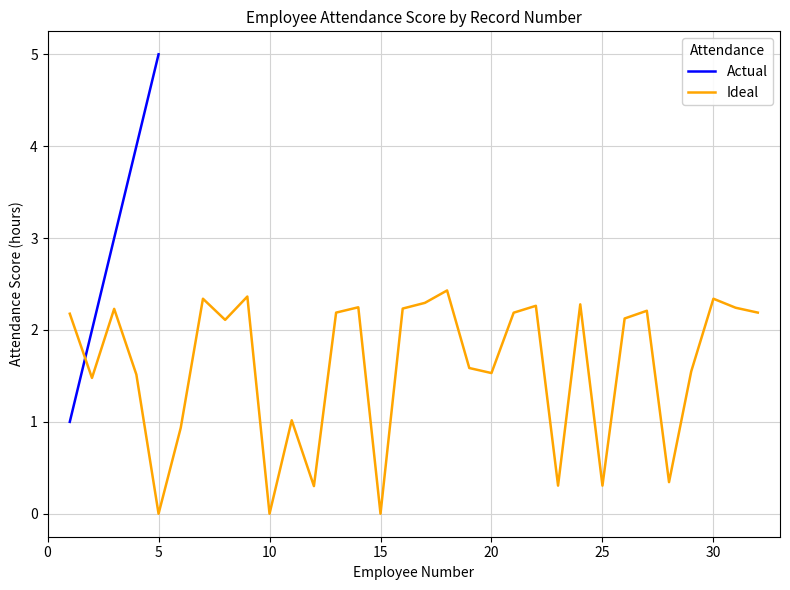

Reading left to right, extract all data points from this chart.

2.2	1.5	2.2	1.5	0.0	0.9	2.3	2.1	2.4	0.0	1.0	0.3	2.2	2.2	0.0	2.2	2.3	2.4	1.6	1.5	2.2	2.3	0.3	2.3	0.3	2.1	2.2	0.3	1.5	2.3	2.2	2.2